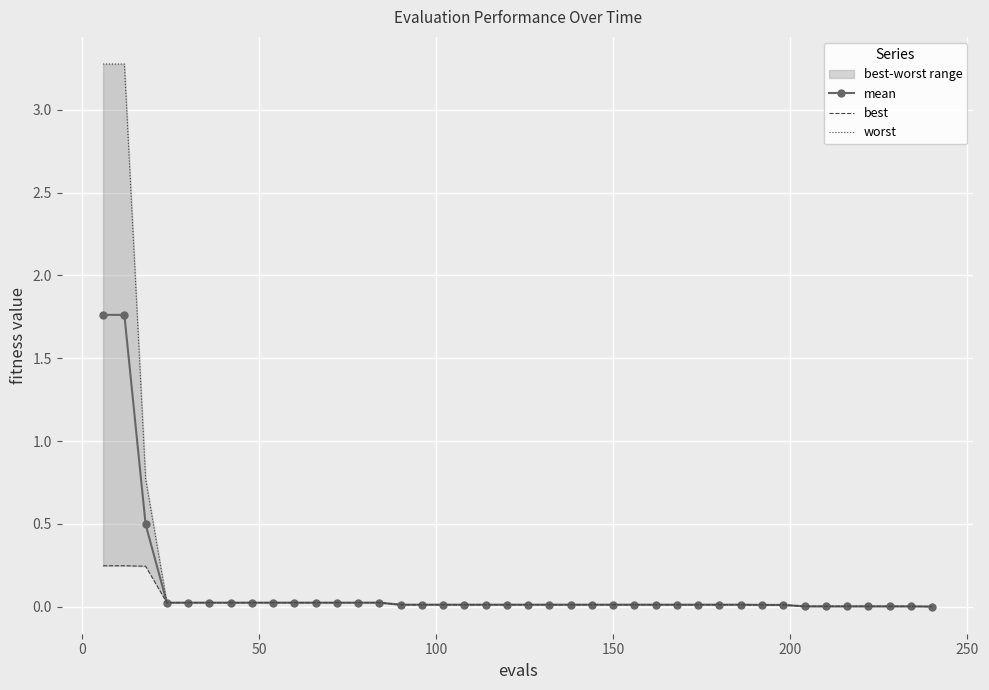

How many data points does each series have?

40